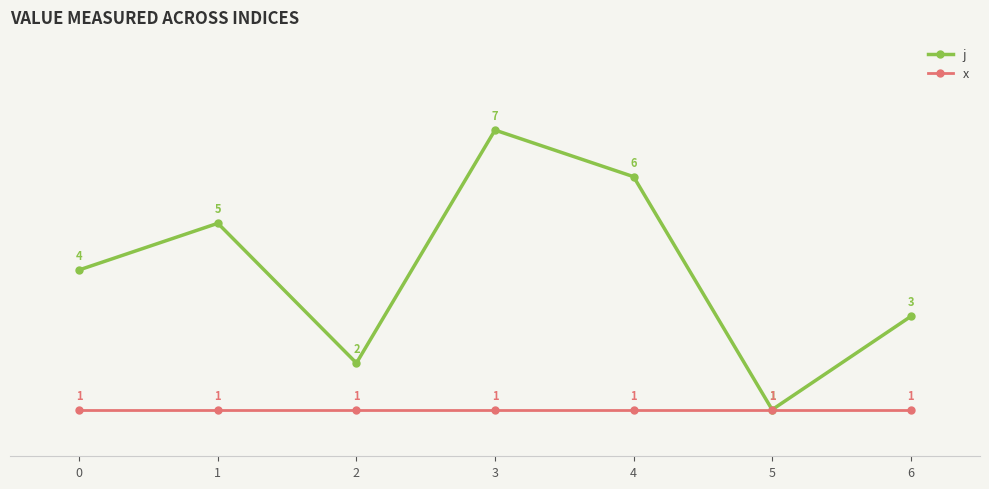

Reading left to right, what are all the values shown in this chart?

j: 4	5	2	7	6	1	3
x: 1	1	1	1	1	1	1